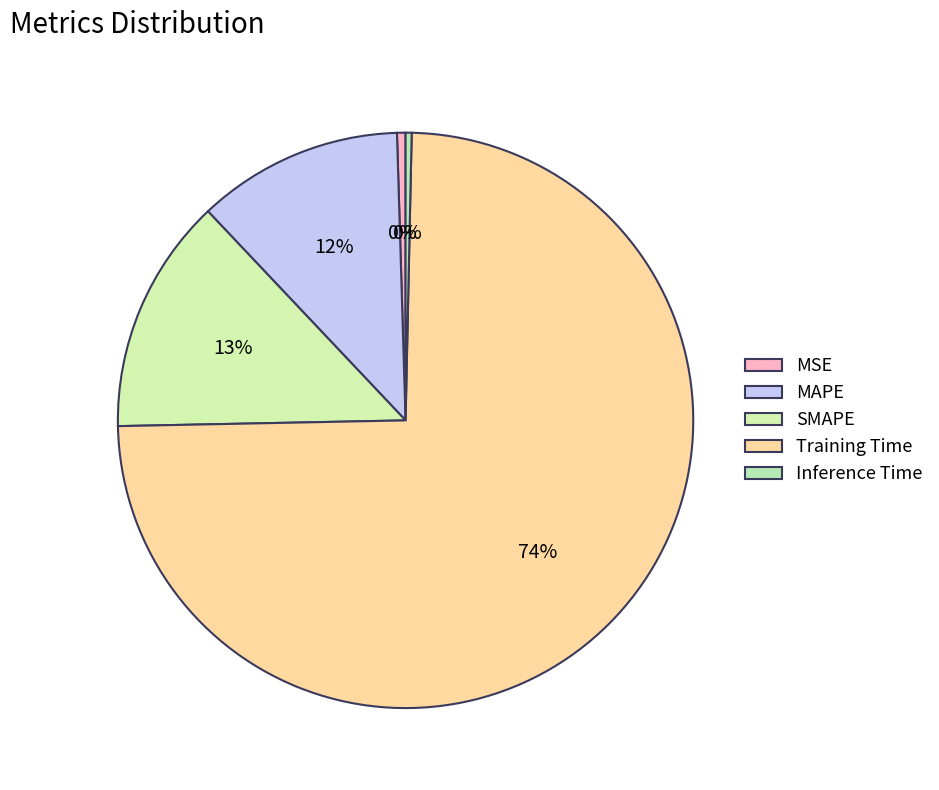

Combined, do MAPE and Inference Time account for over 50%?

No